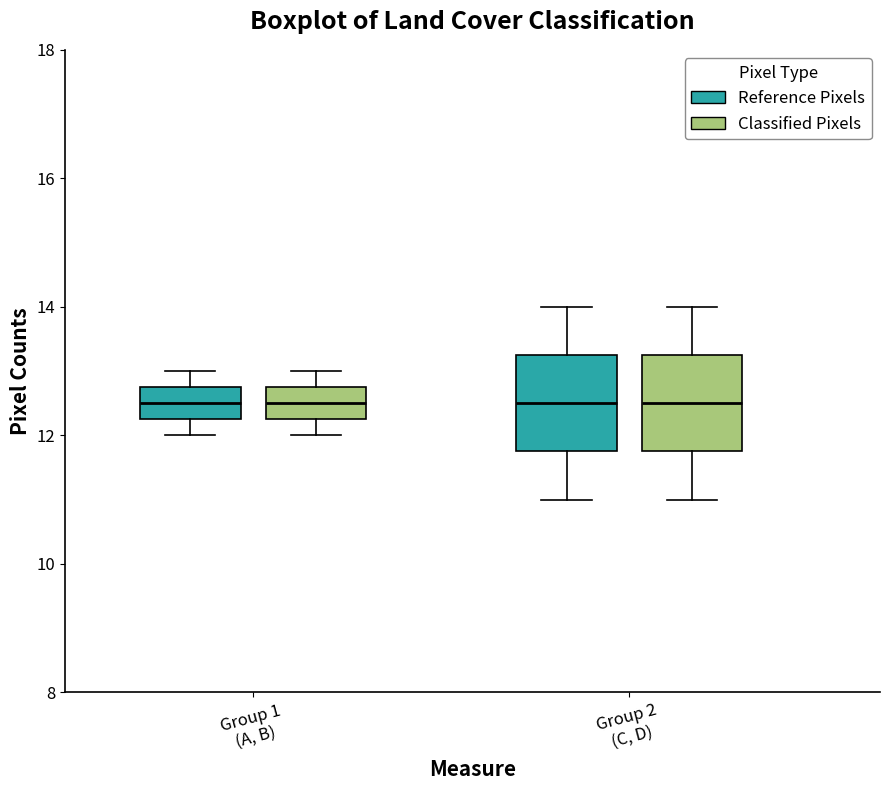

Where does the lower whisker of the box for Group 2 (C, D) (Reference Pixels) end on the y-axis? The values are not printed on the chart, so give them approximately, as read against the axis.

11.0